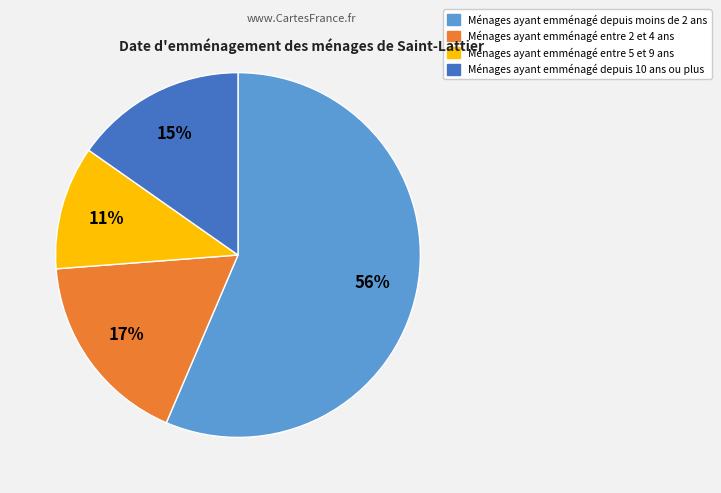

Approximately how many times larger is the value at Ménages ayant emménagé entre 5 et 9 ans compared to Ménages ayant emménagé depuis 10 ans ou plus?

0.7